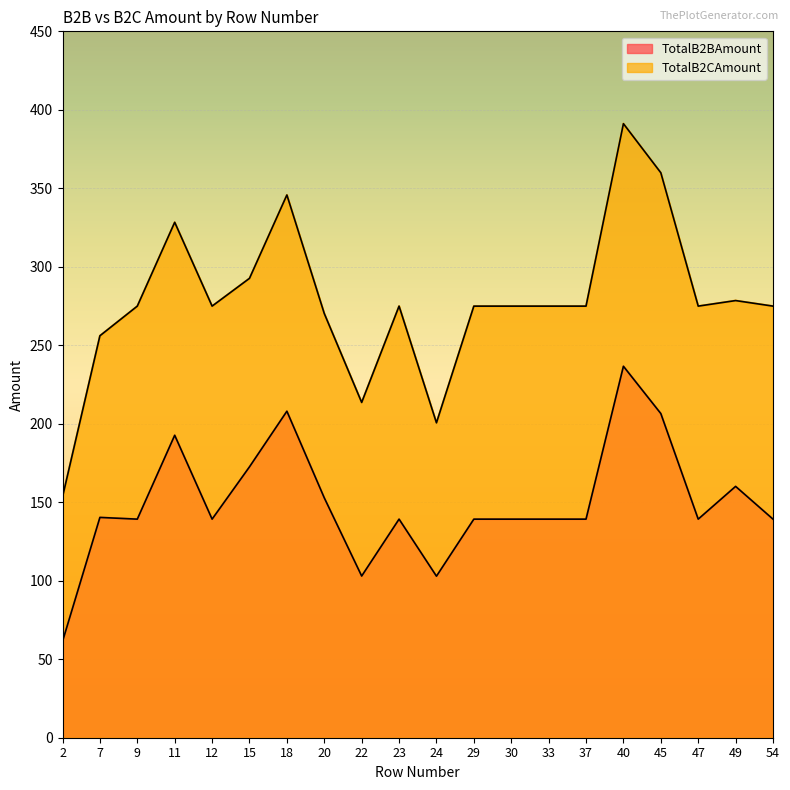

How many categories are shown in the chart?

20